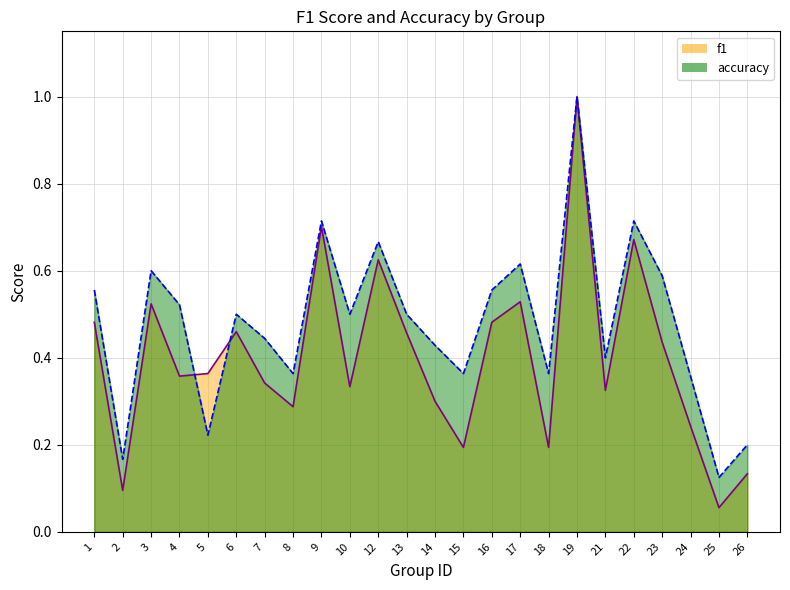

Which category has the lowest value in the accuracy series?

25